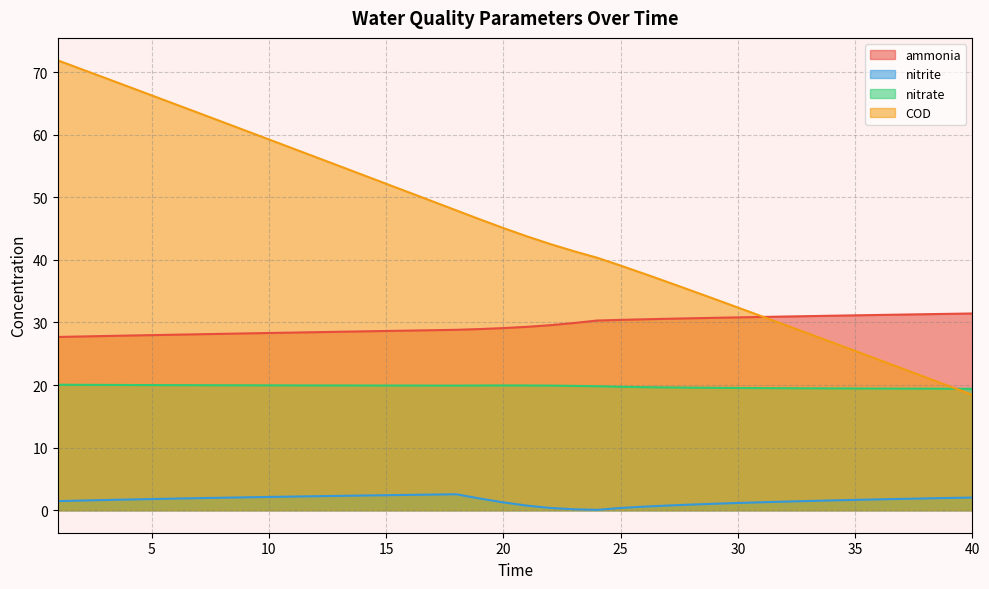

How many values in the COD series are below 45?

20